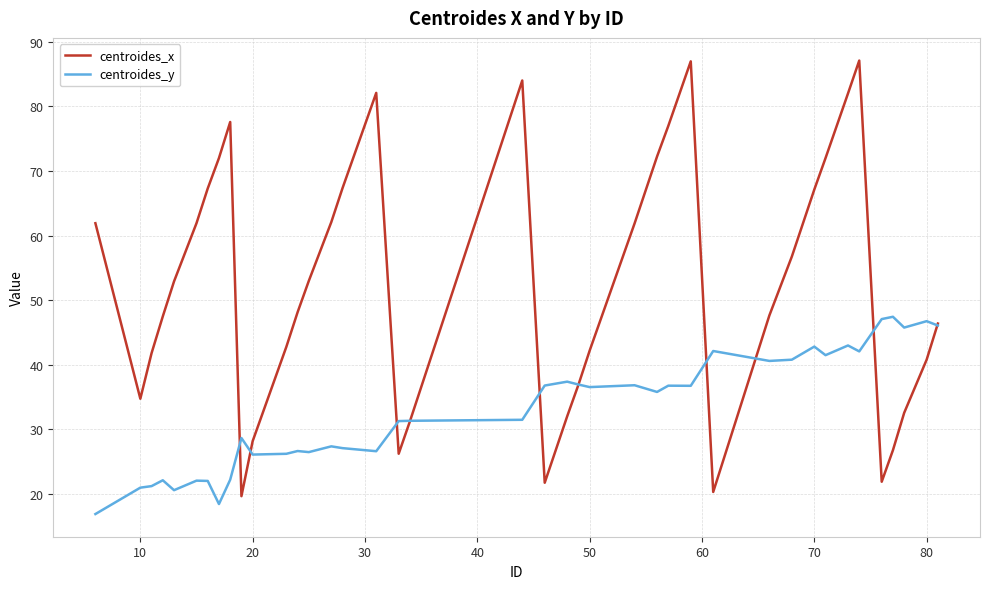

What is the minimum value for centroides_y?

16.9